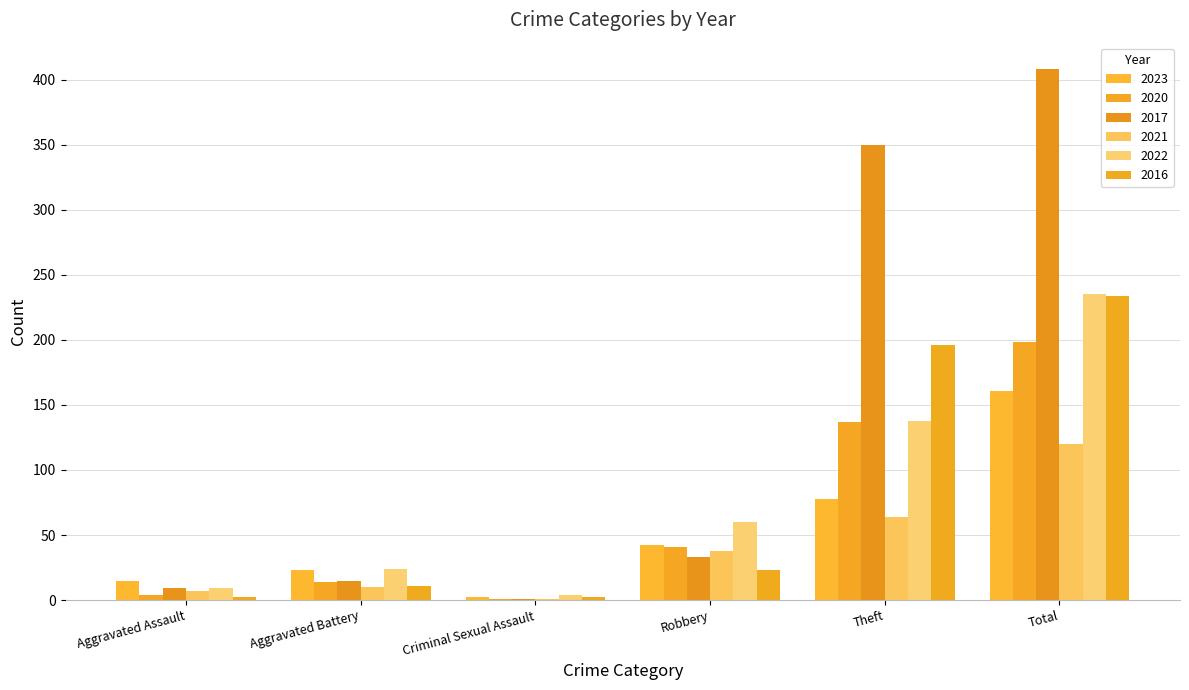

Are the bars horizontal?

No